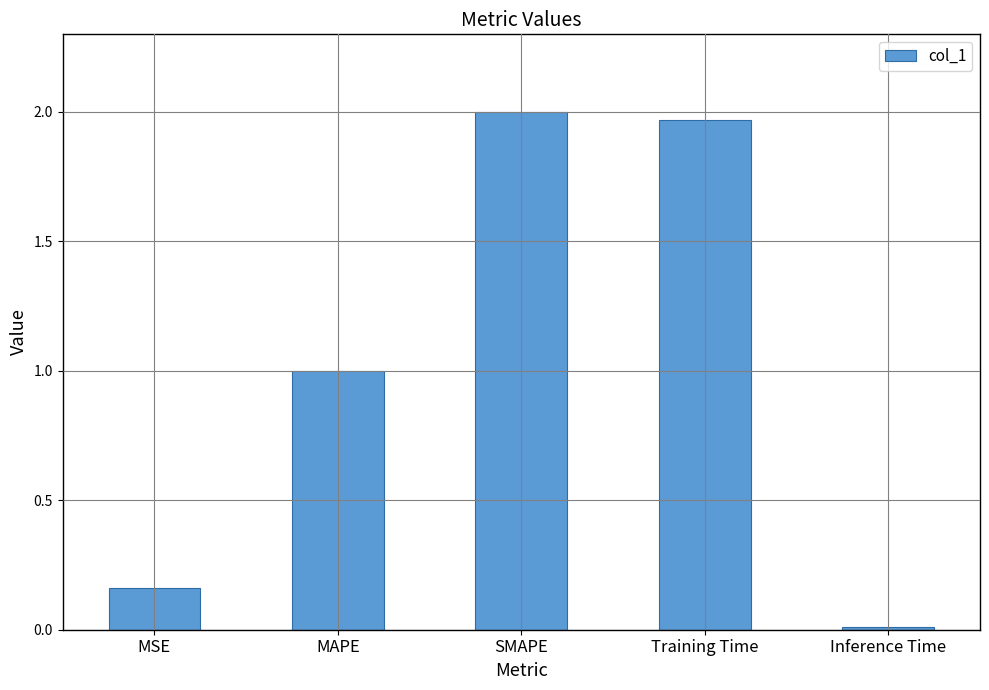

At which category does the chart reach its peak across all series?

SMAPE